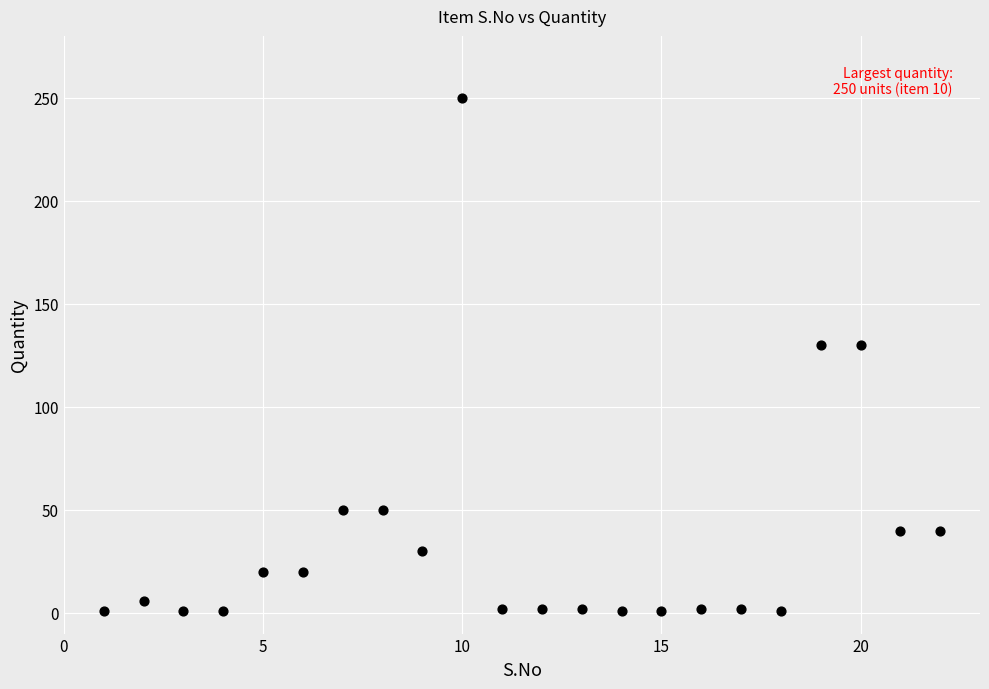

What is the range of X values (max minus min)?

21